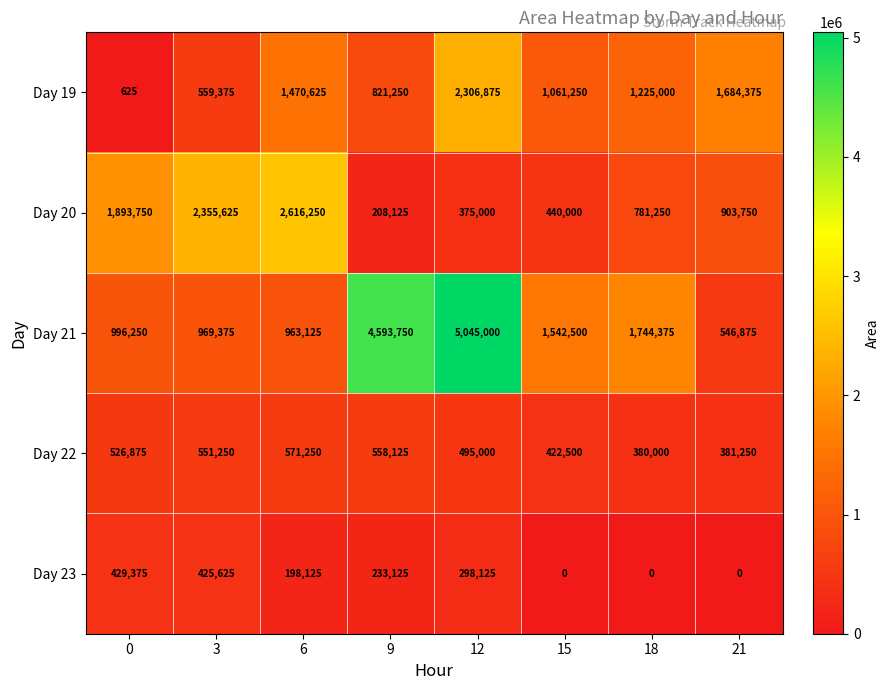

What is the difference between the maximum and minimum values in the Day 19 series?

2306250